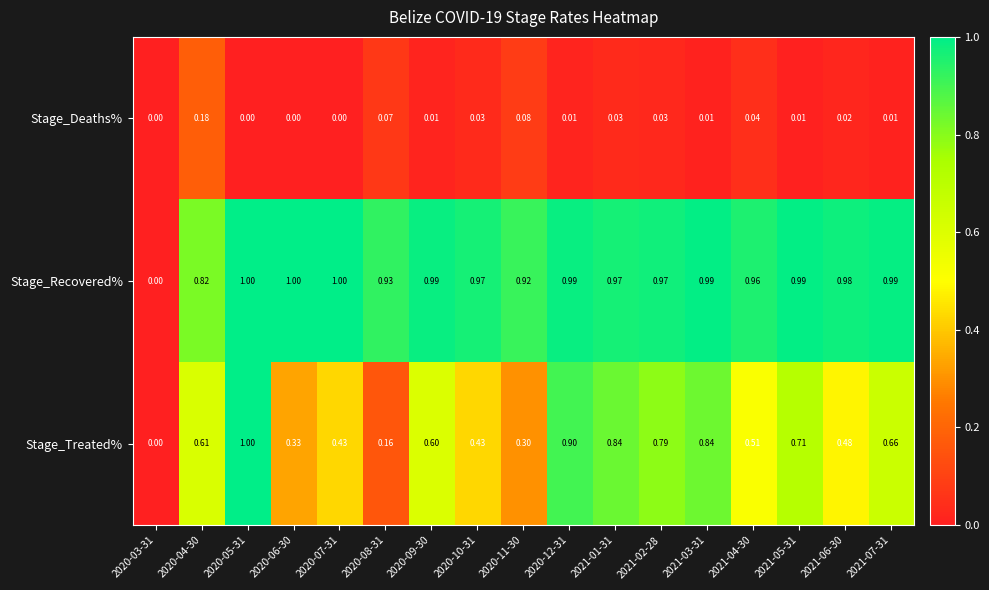

Rank the series at 2020-07-31 from lowest to highest value.

Stage_Deaths%, Stage_Treated%, Stage_Recovered%